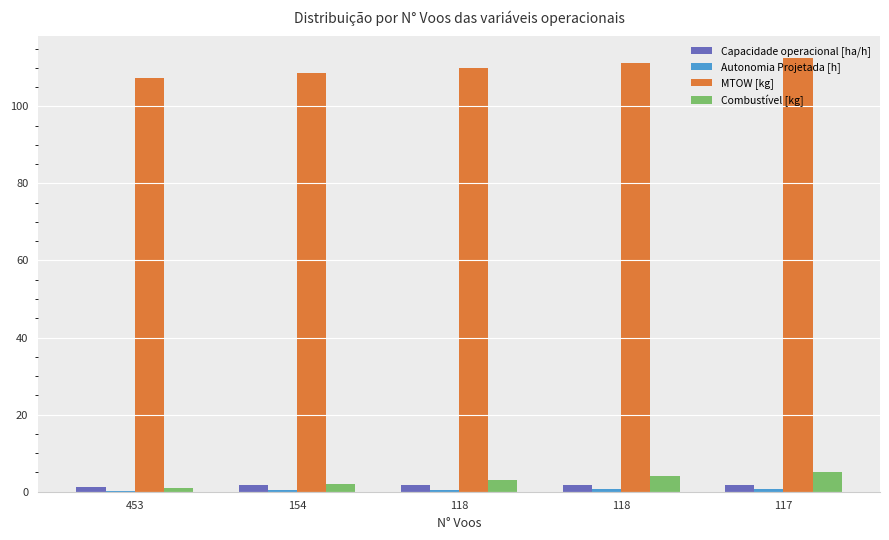

At how many categories does at least one series exceed 16?

5